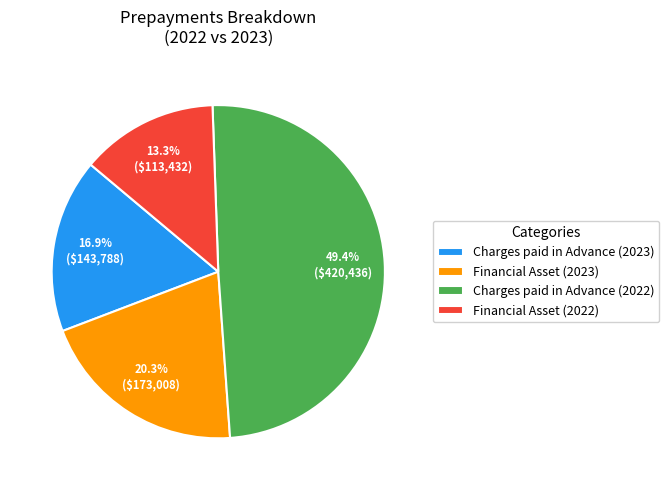

Between Charges paid in Advance (2023) and Financial Asset (2023), which is larger?

Financial Asset (2023)